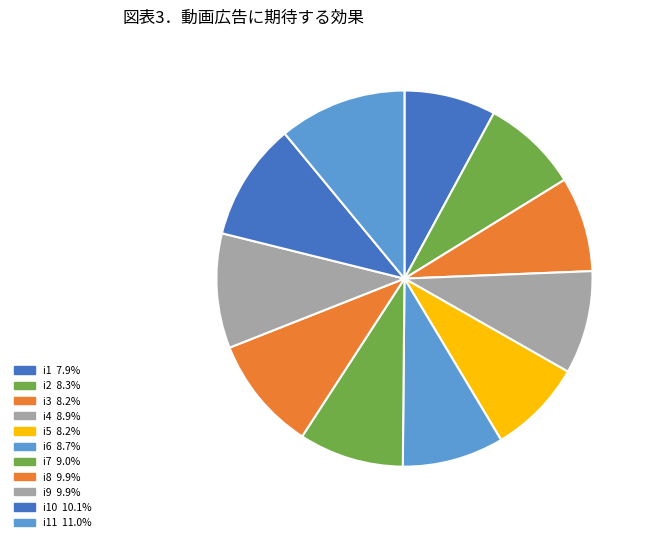

How many segments does this pie chart have?

11